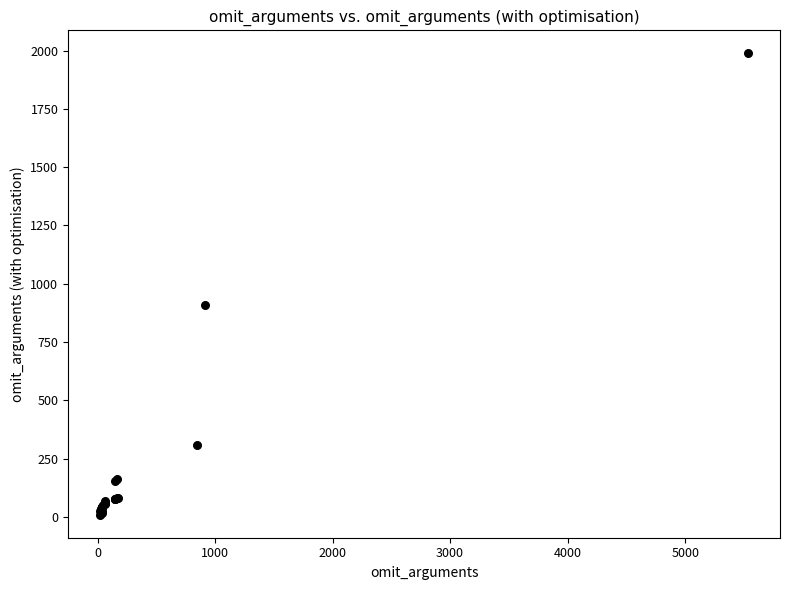

What Y value in the scatter plot is closest to 998?

910.6